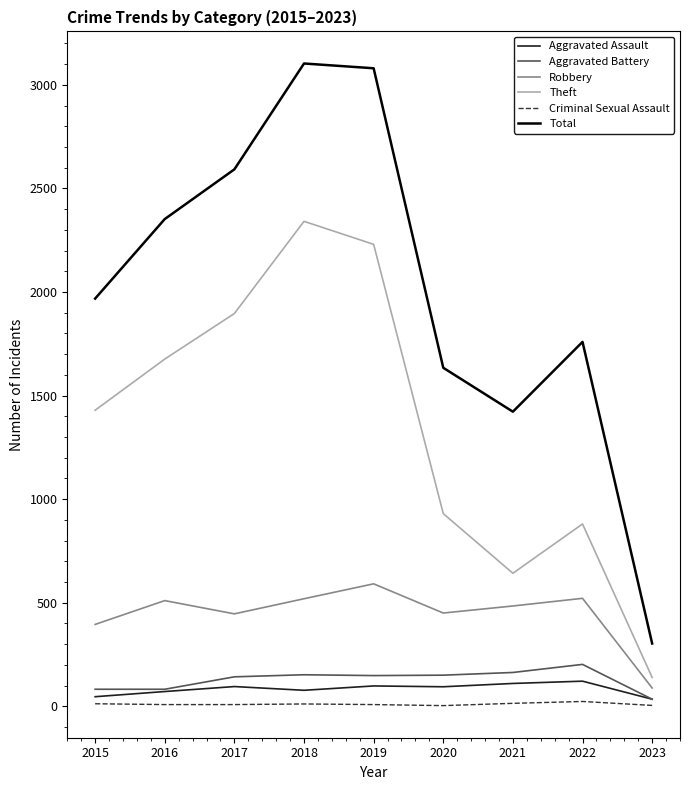

How many values in the Criminal Sexual Assault series are below 8?

2